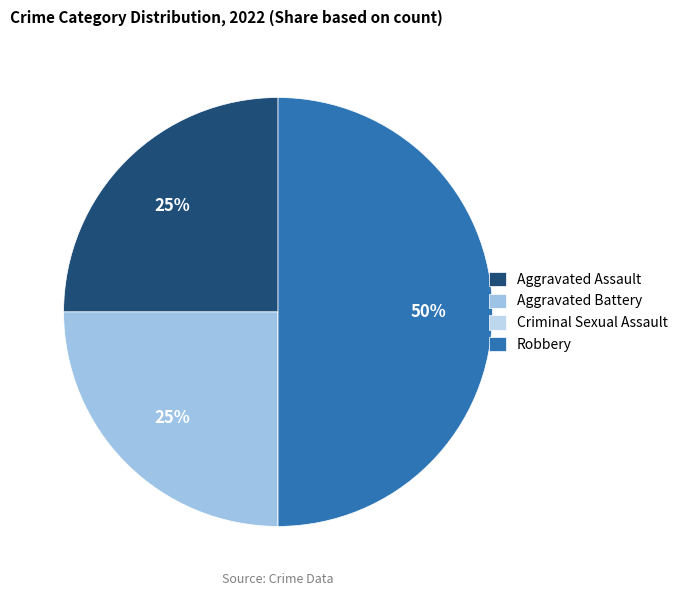

True or false: Aggravated Assault accounts for 15% of the total.

False